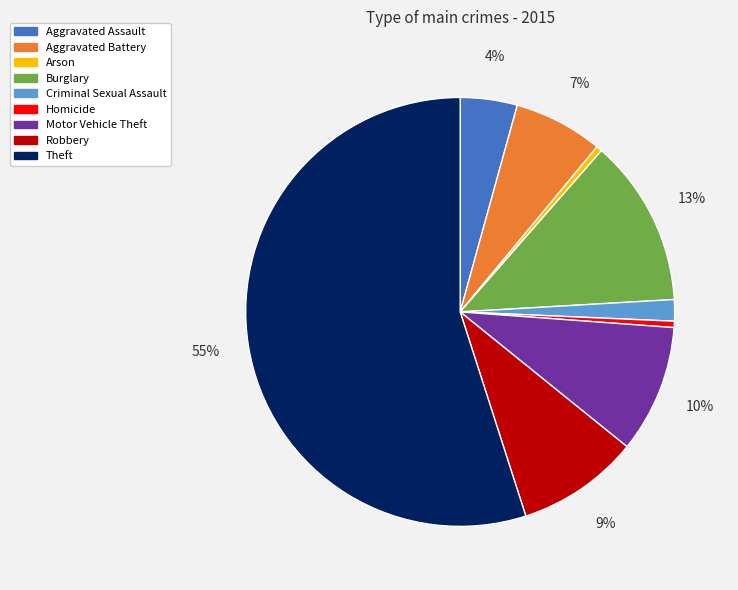

The Motor Vehicle Theft slice represents 10% of the pie. True or false?

True